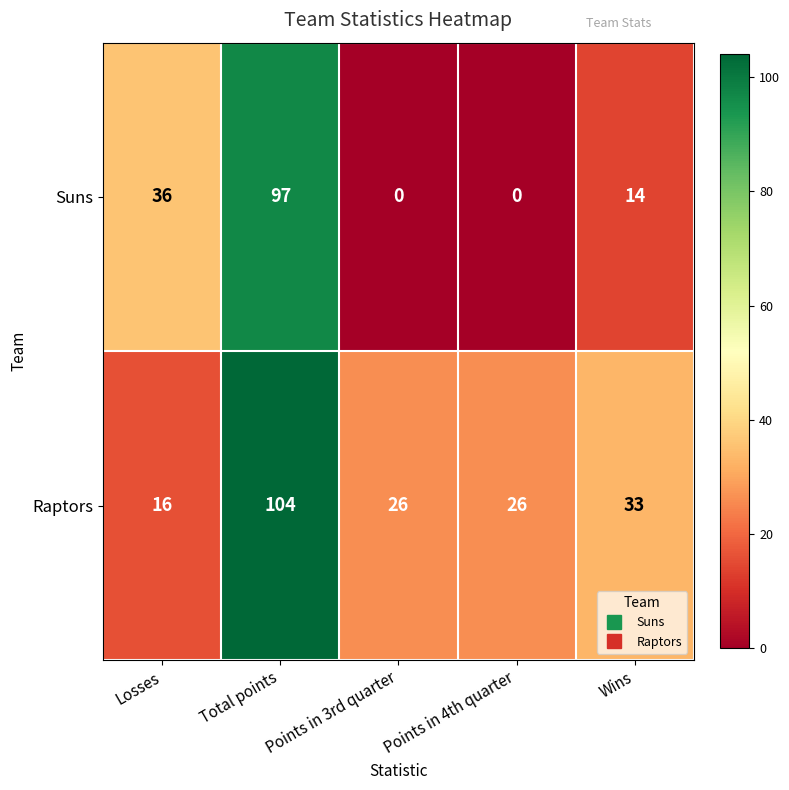

How many distinct data groups are displayed?

2